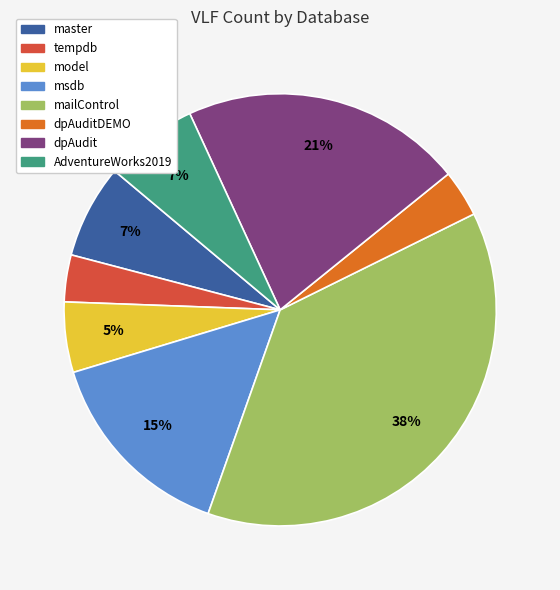

To the nearest percent, what is the difference between the largest and smallest slice percentages?

34%